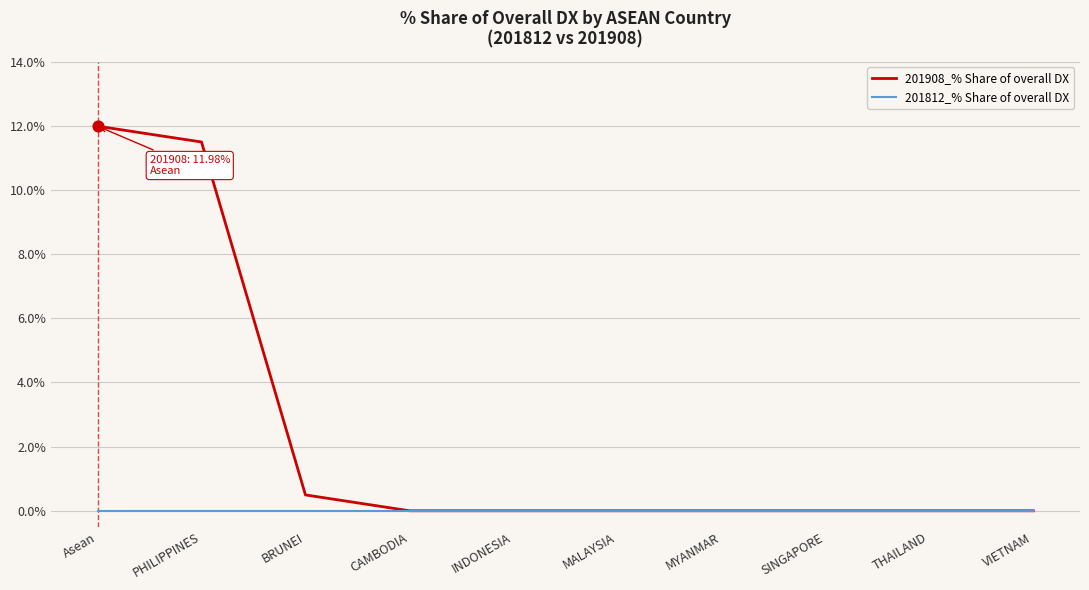

What are all the series names shown in the legend?

201908_% Share of overall DX, 201812_% Share of overall DX